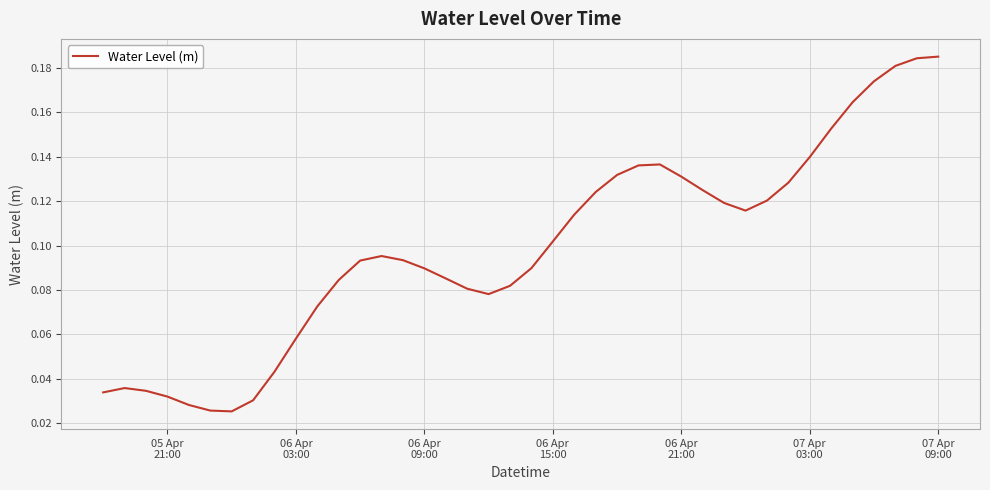

Is this an area chart (filled region under the line)?

No